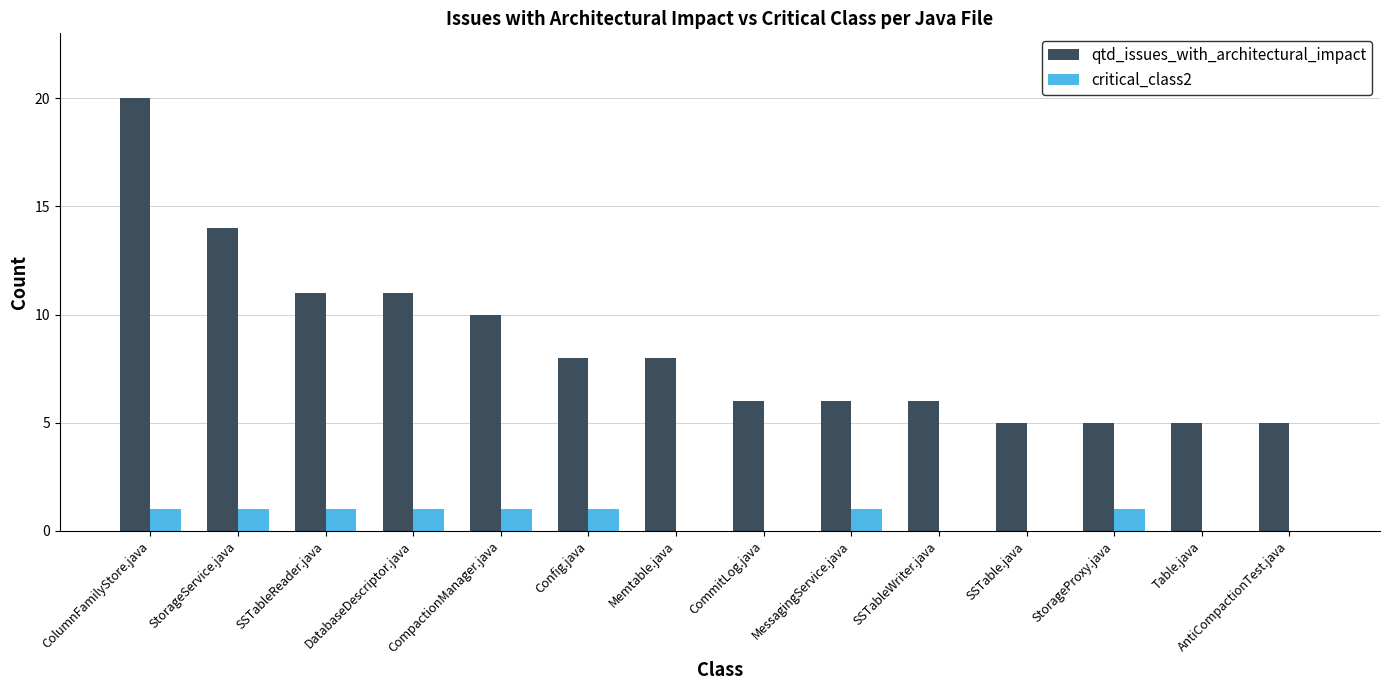

Does the chart contain stacked bars?

No